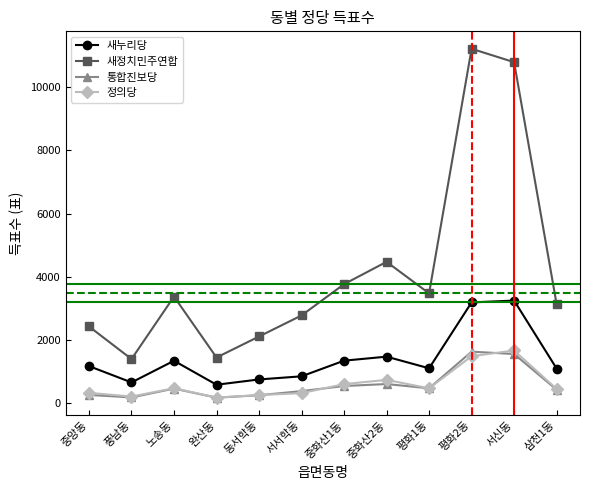

What is the total value across all series at 서신동?

17275